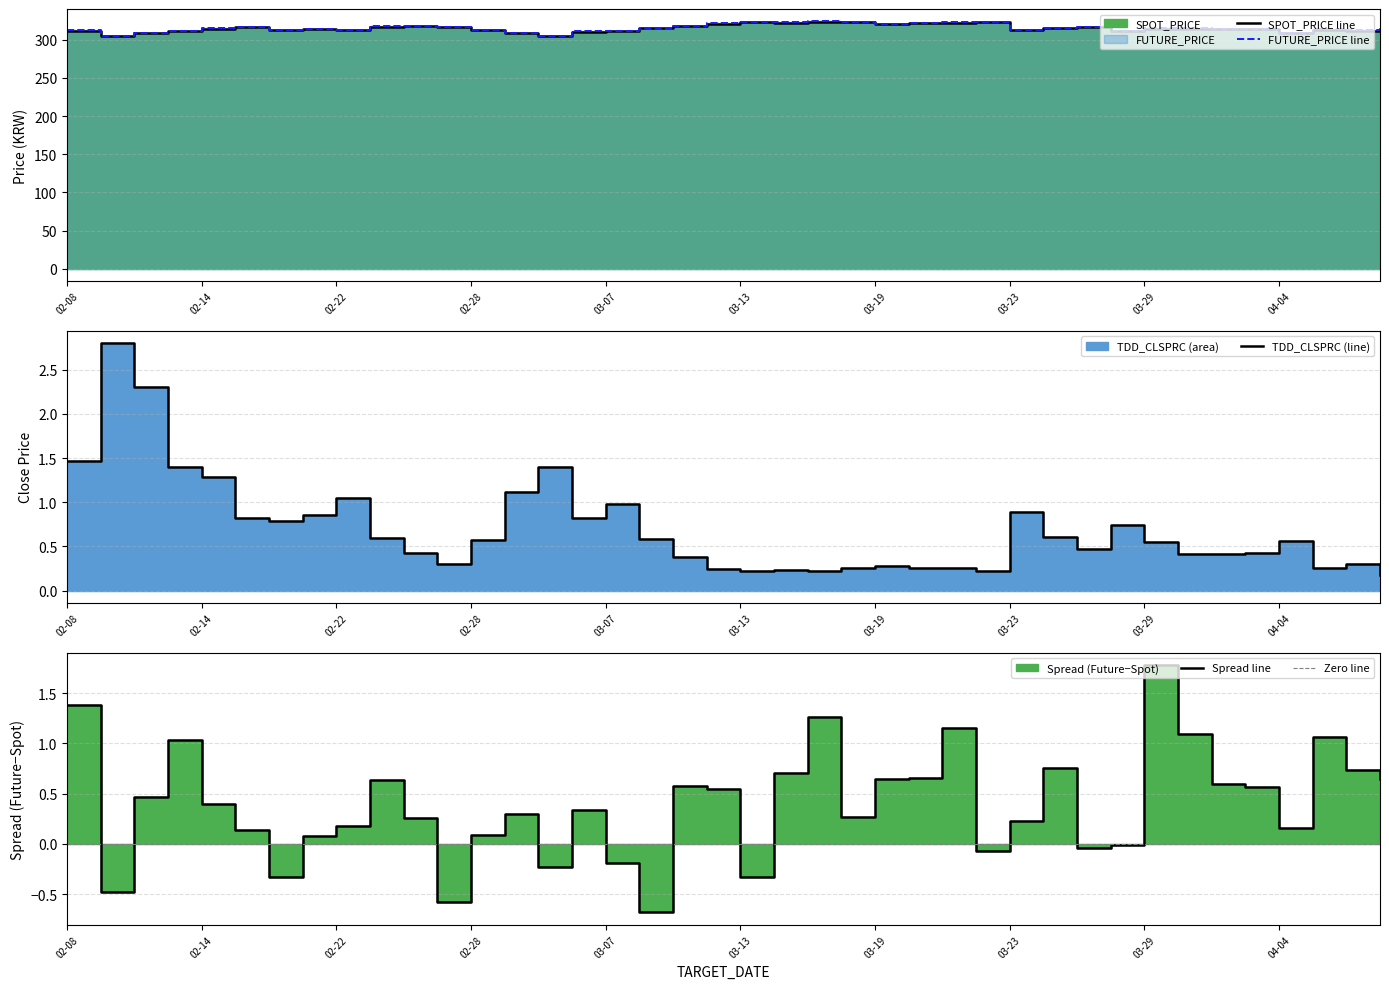

What is the sum of all FUTURE_PRICE line values?

12608.9